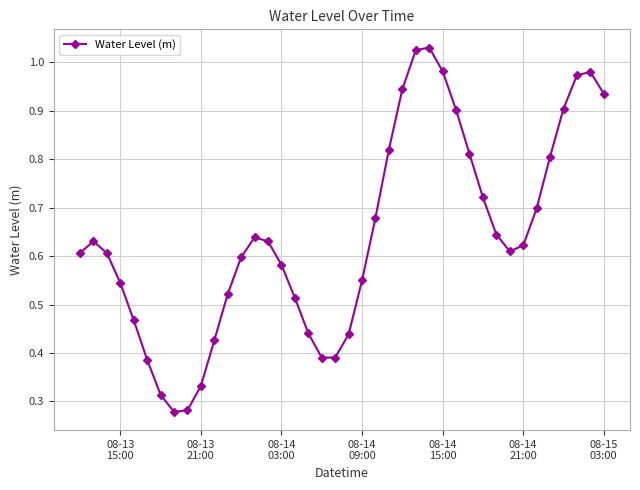

True or false: the data has more than 2 interior local peaks.

True